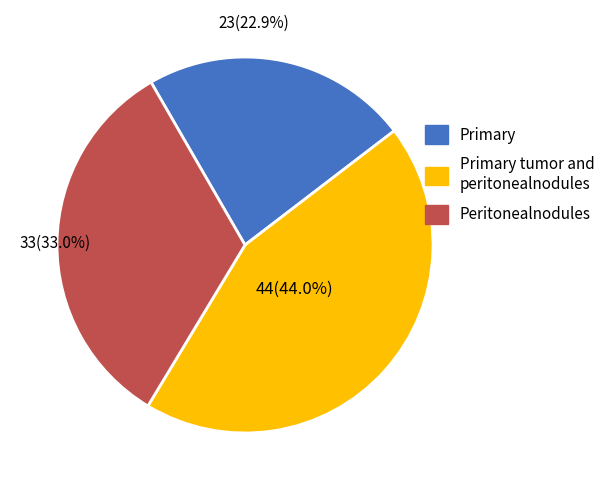

How many segments does this pie chart have?

3